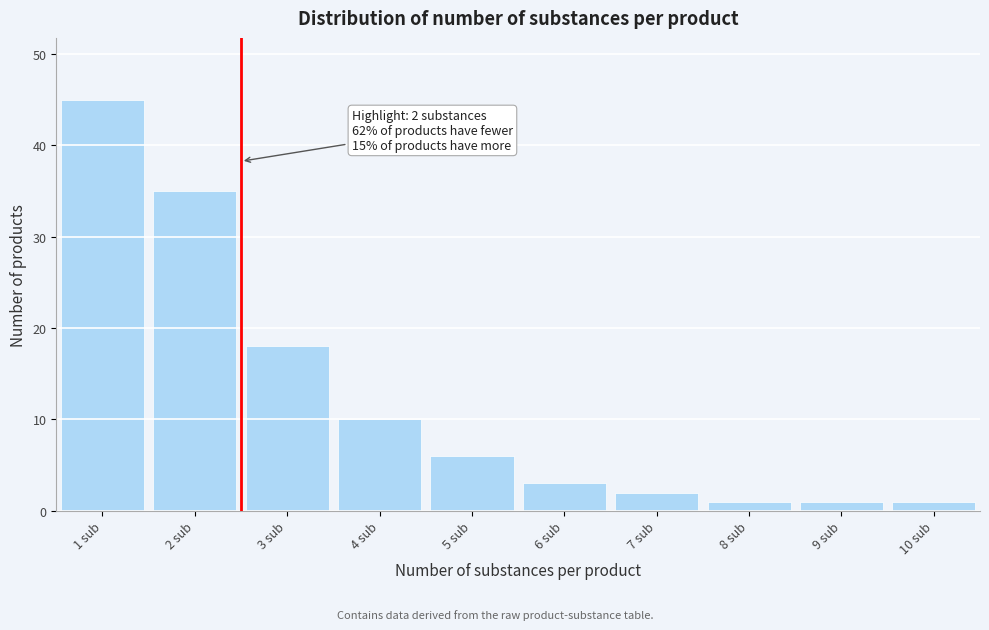

Reading right to left, what are all the values shown in this chart?

1	1	1	2	3	6	10	18	35	45